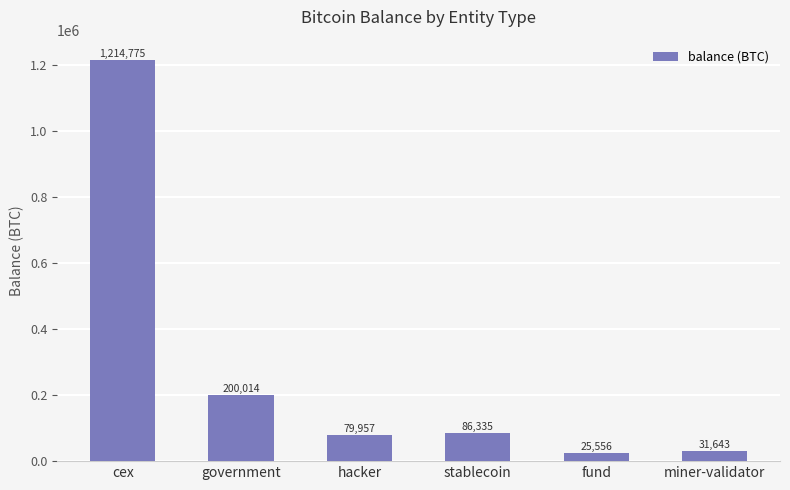

The chart shows a value of 86335.5 at stablecoin. True or false?

True